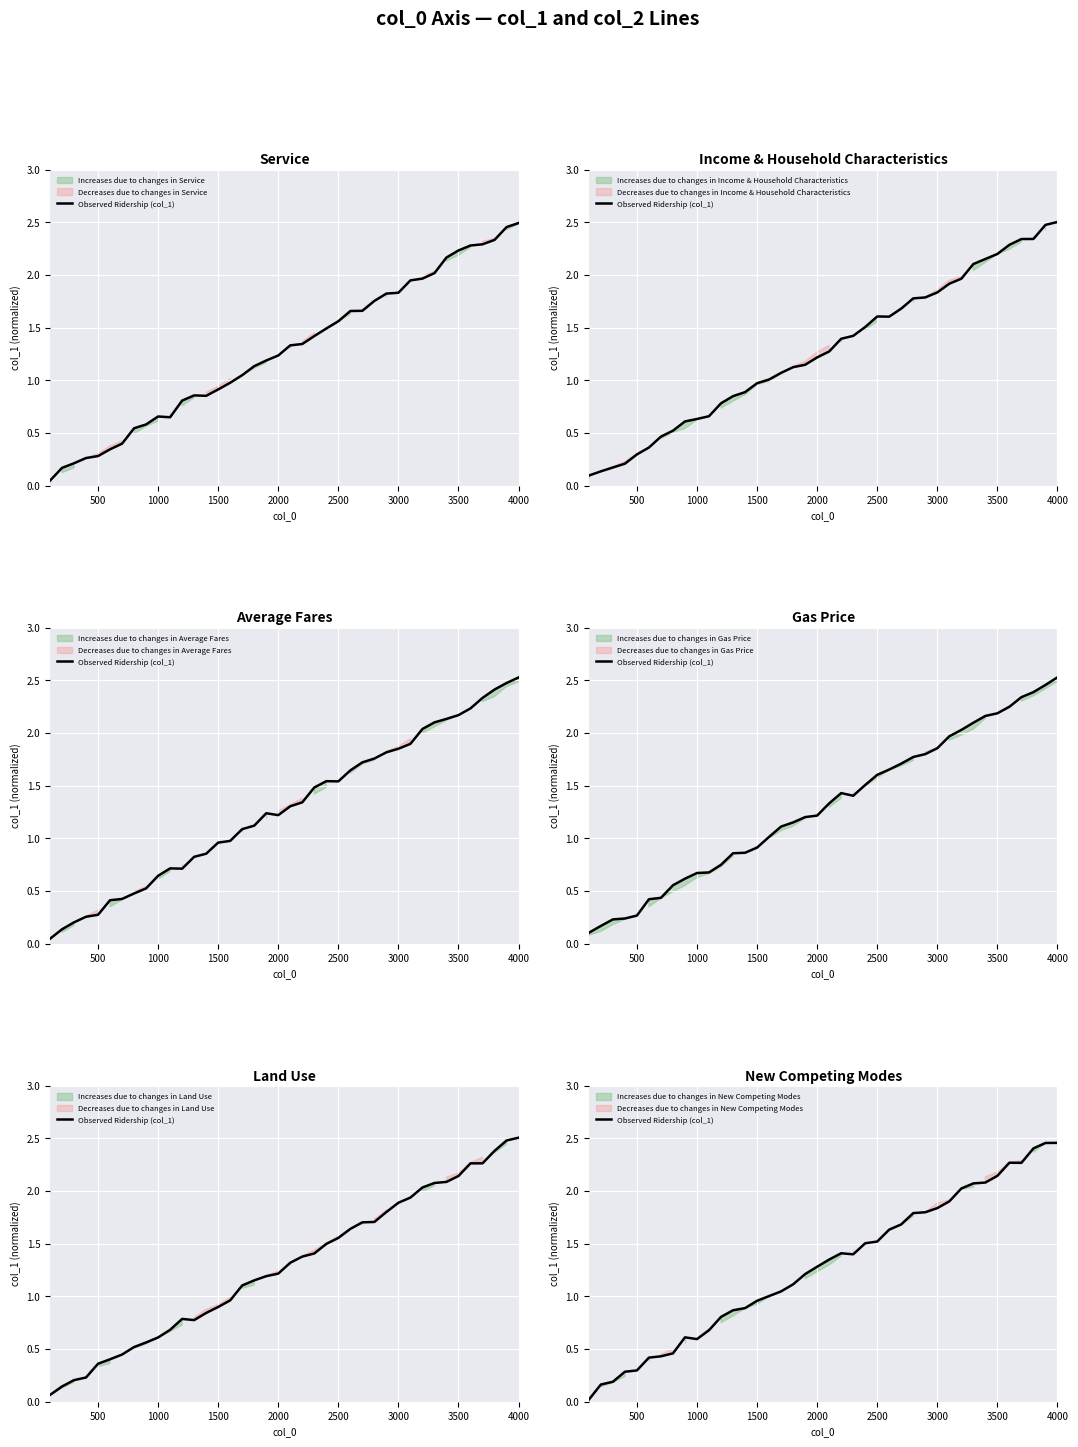

What is the value of the 2nd point from the left?

0.2